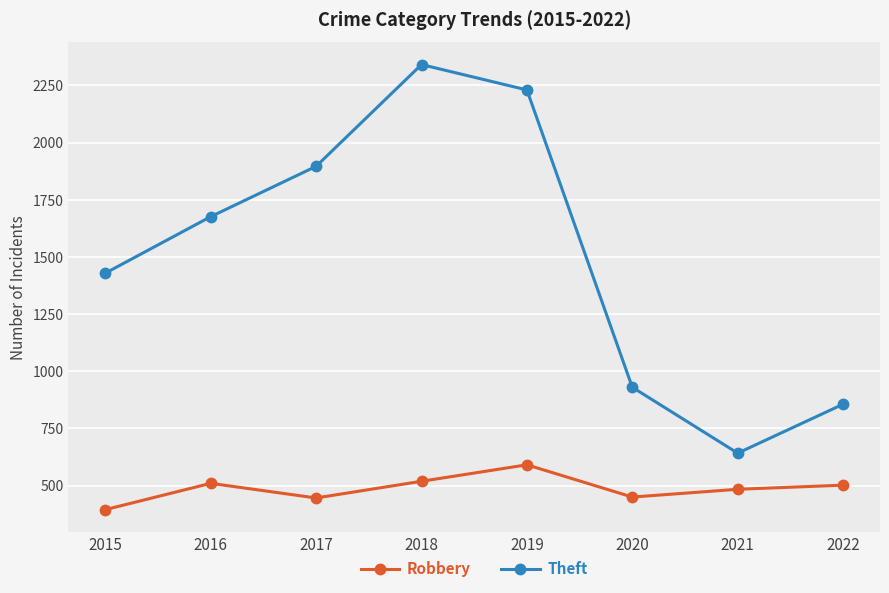

What is the difference between the maximum and minimum values in the Robbery series?

196